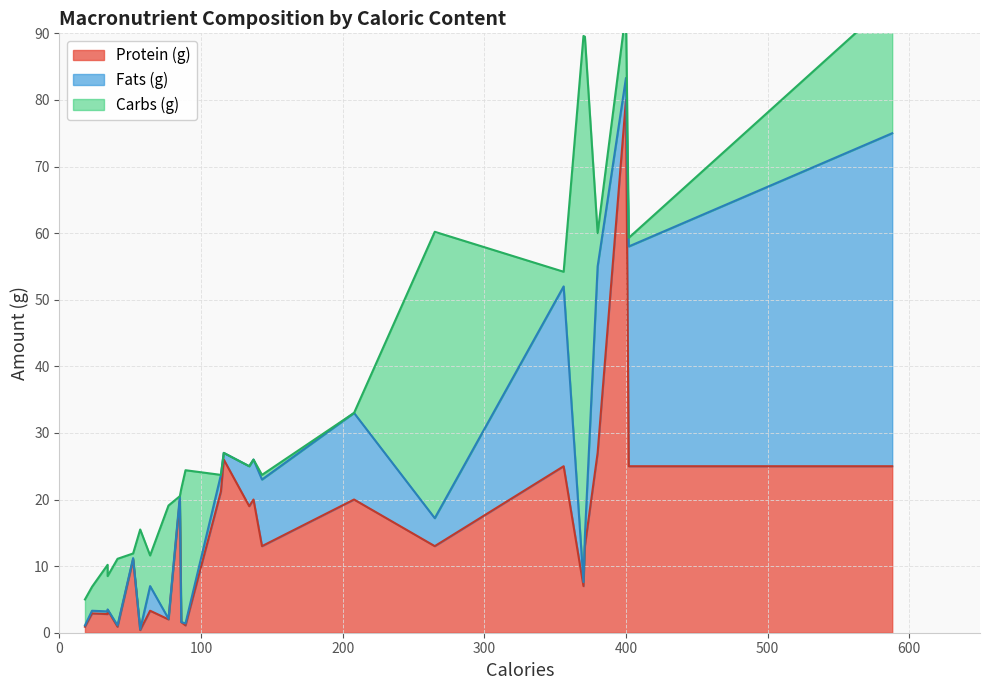

Rank the series by their average value, from lowest to highest.

Fats (g), Carbs (g), Protein (g)